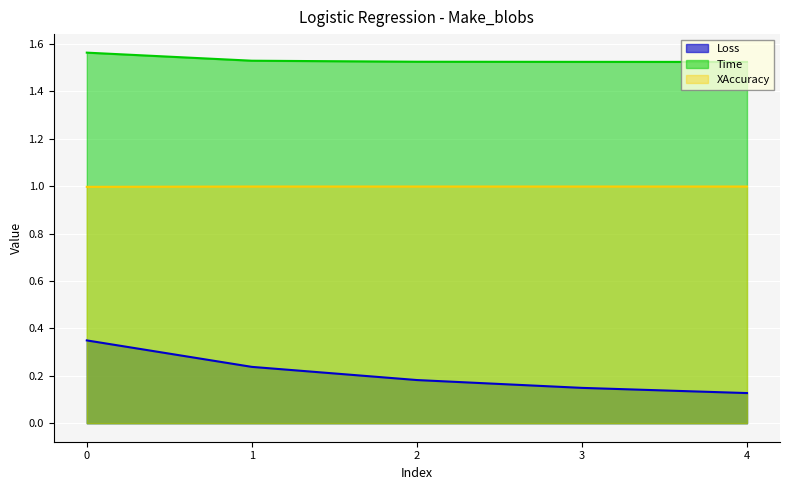

At how many categories does at least one series exceed 0?

5